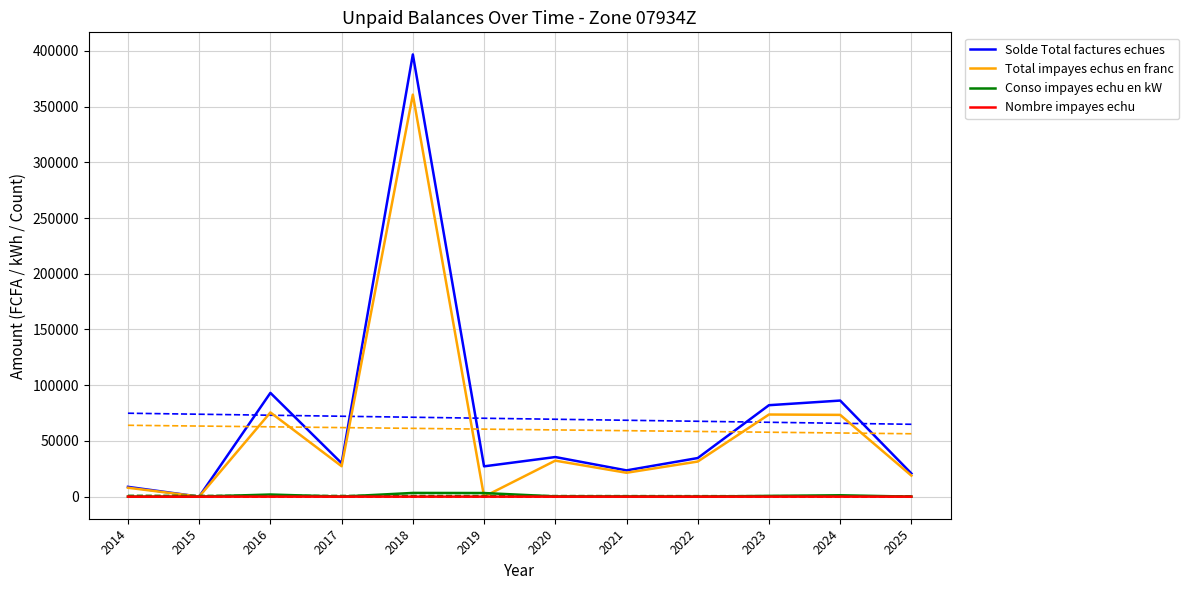

Rank the series at 2019 from lowest to highest value.

Total impayes echus en franc, Nombre impayes echu, Conso impayes echu en kW, Solde Total factures echues